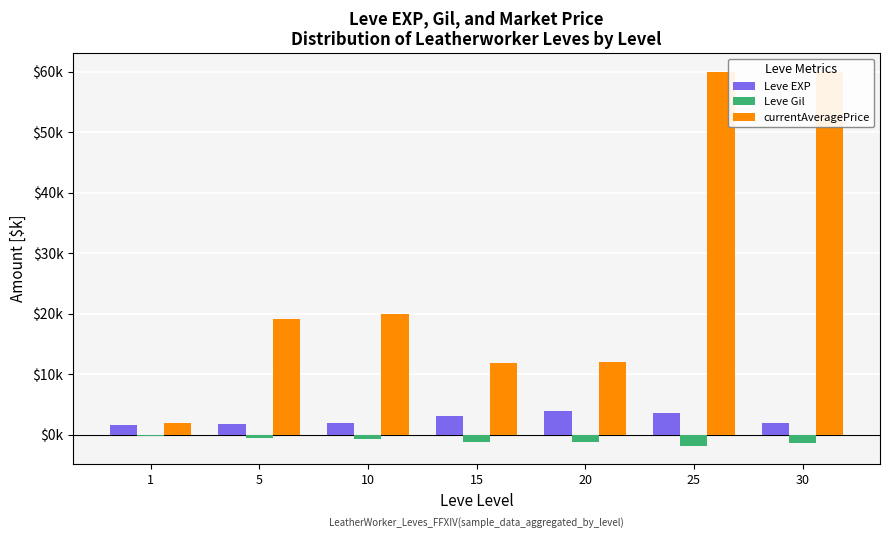

Between 20 and 10, which is larger?

20